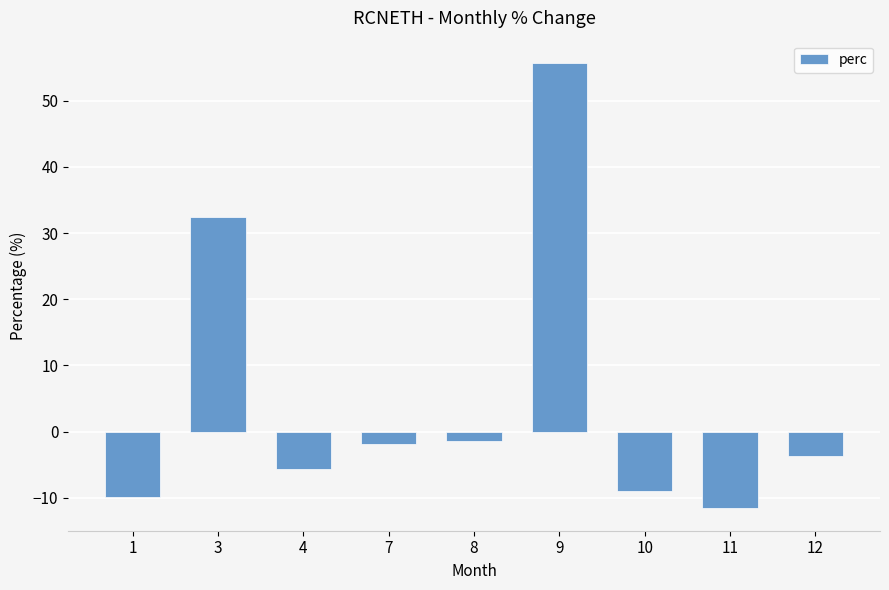

Reading left to right, extract all data points from this chart.

1=-9.9	3=32.4	4=-5.7	7=-1.8	8=-1.4	9=55.7	10=-8.9	11=-11.6	12=-3.7